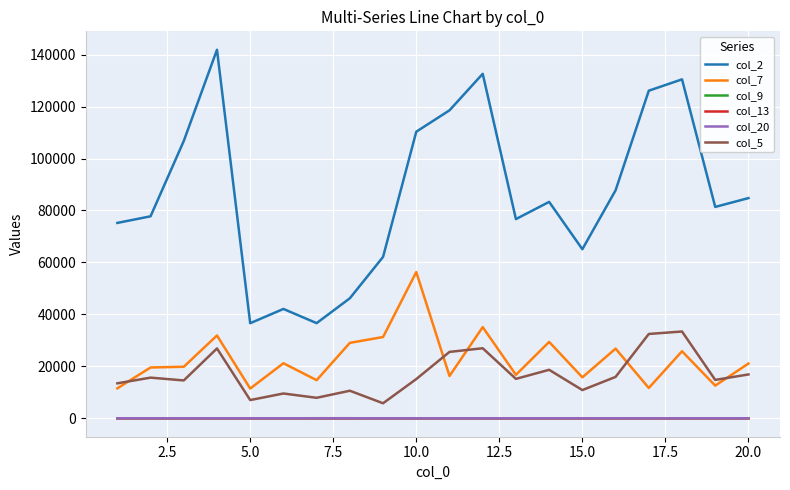

True or false: col_5 and col_13 intersect in this chart.

False